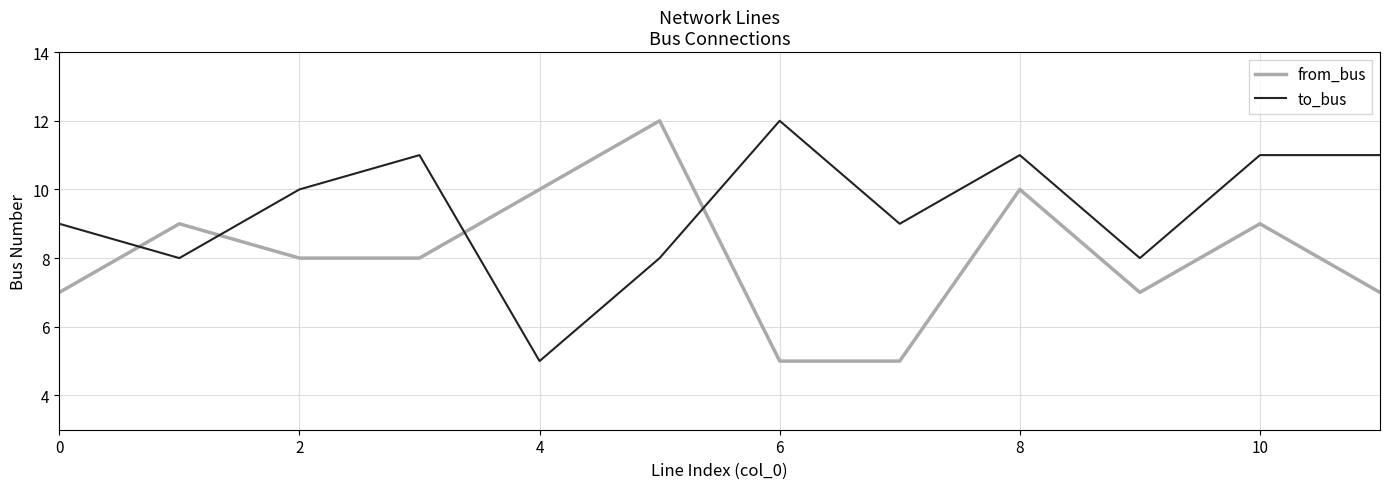

What is the difference between the second highest and second lowest values in the from_bus series?

5